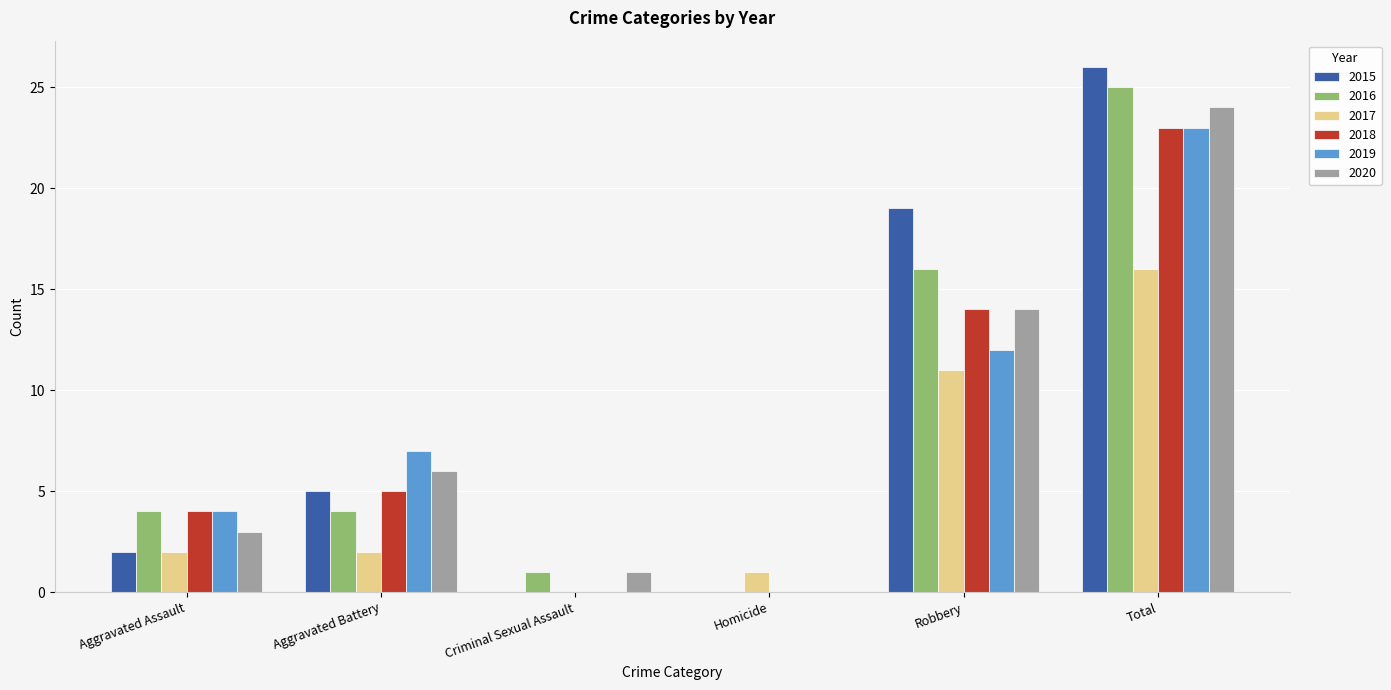

What value does the 2019 series have at Aggravated Battery, to the nearest 10?

10